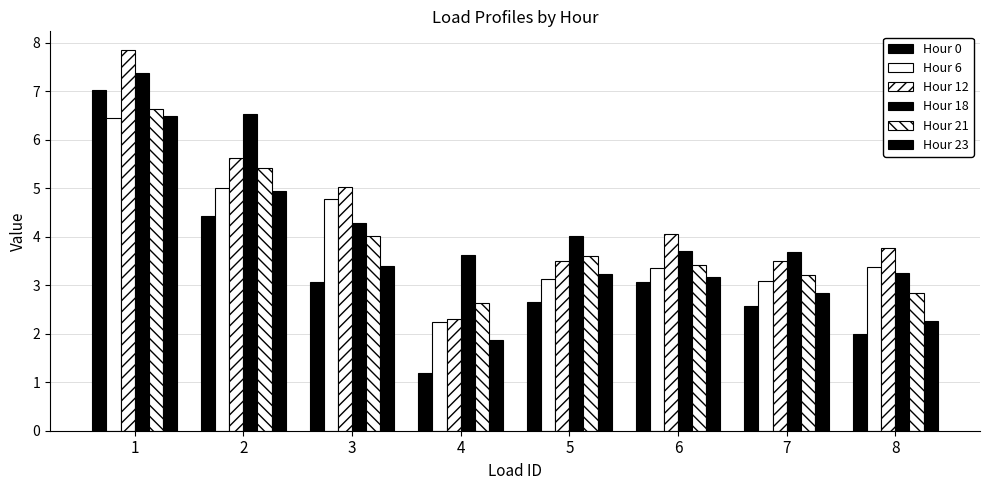

Are the bars horizontal?

No